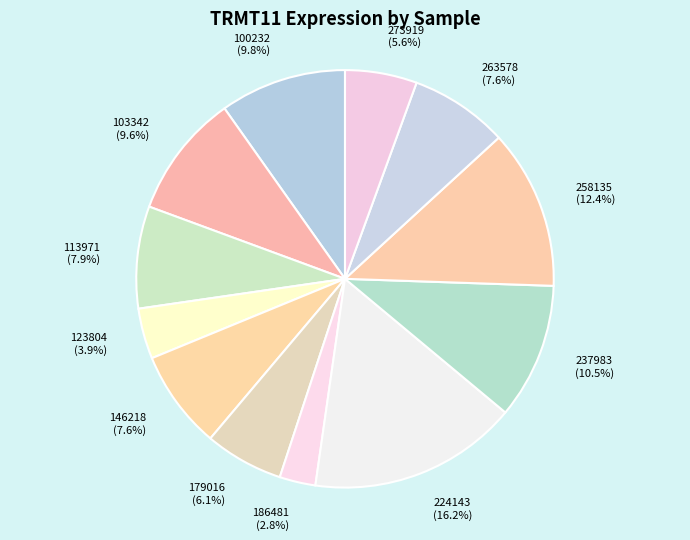

What is the largest slice in the pie chart?

224143